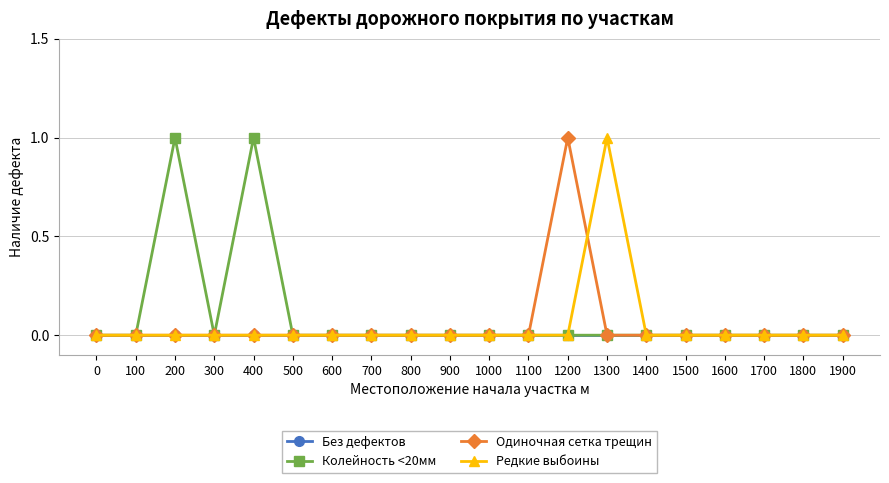

The value of Одиночная сетка трещин at 1300 is 0. True or false?

True